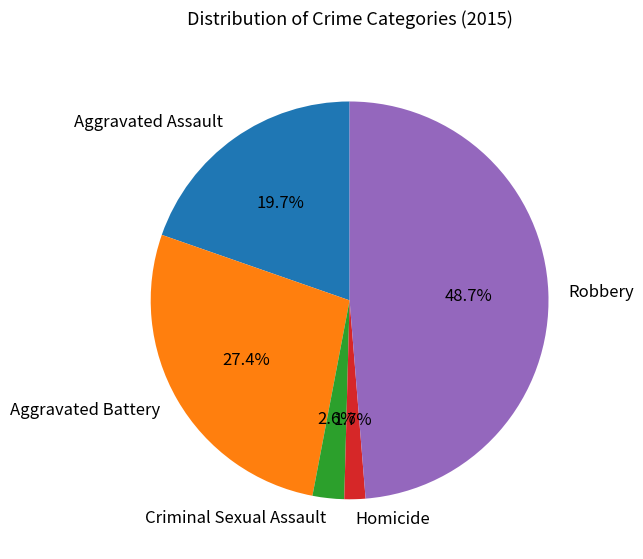

Which slice is the largest?

Robbery